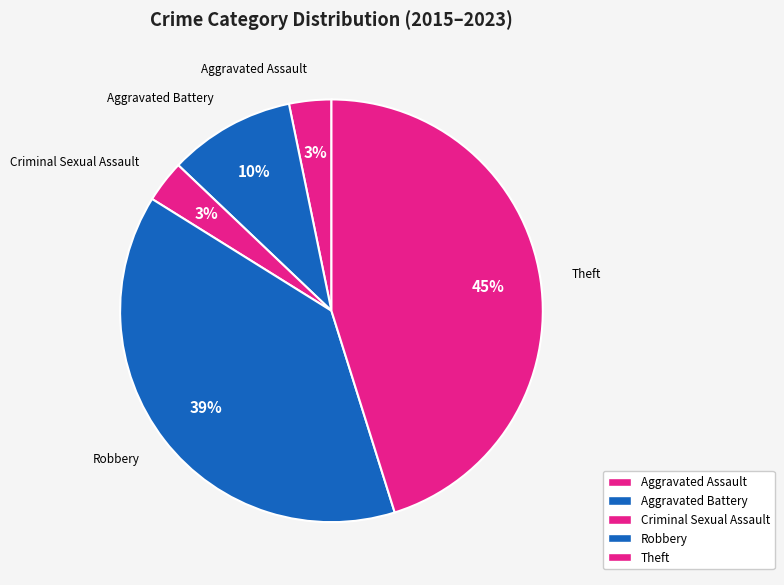

How many slices are in this pie chart?

5